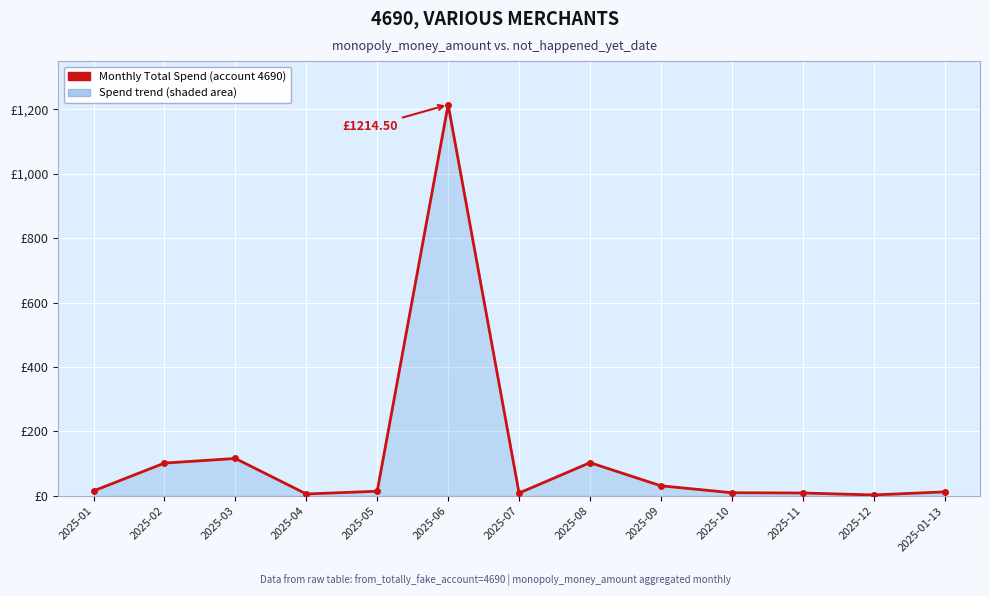

Rank the categories by value from lowest to highest.

2025-12, 2025-04, 2025-07, 2025-11, 2025-10, 2025-01-13, 2025-05, 2025-01, 2025-09, 2025-02, 2025-08, 2025-03, 2025-06